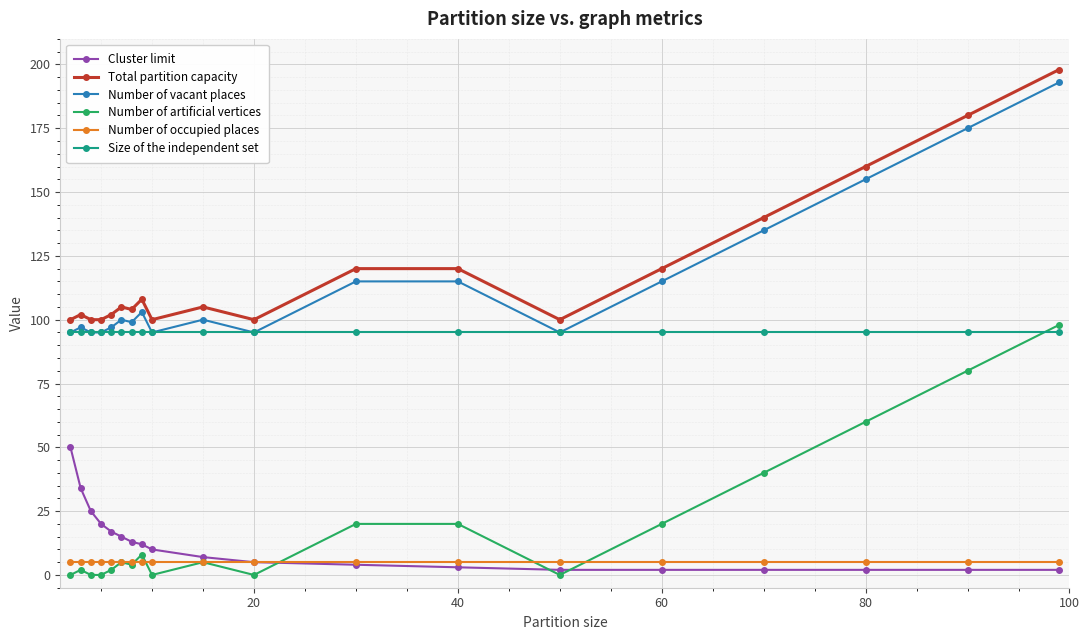

True or false: Size of the independent set and Cluster limit intersect in this chart.

False